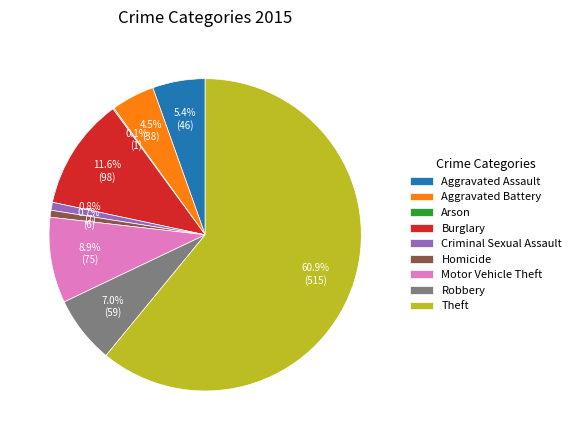

Which category has the biggest portion of the pie?

Theft